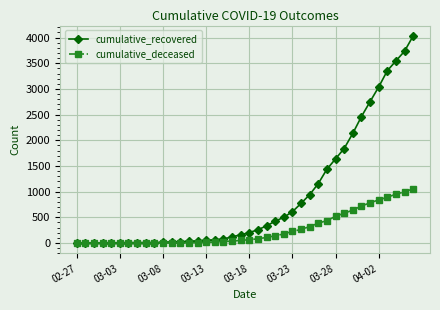

Which series has the largest range (max minus min)?

cumulative_recovered